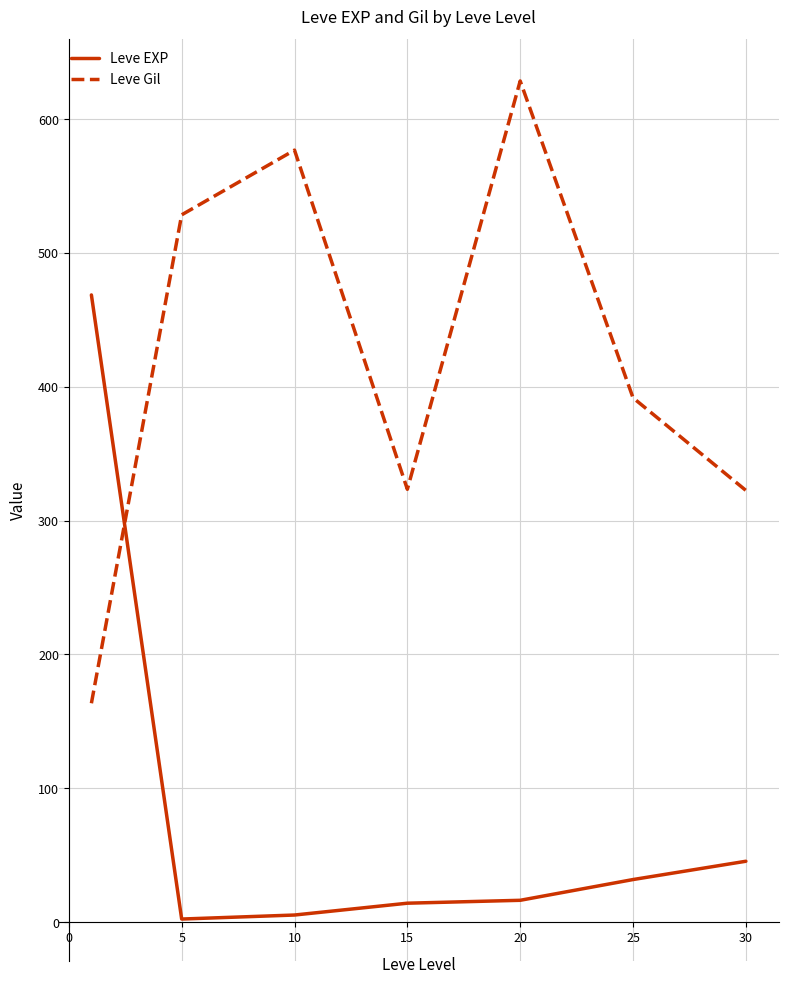

Is this an area chart (filled region under the line)?

No